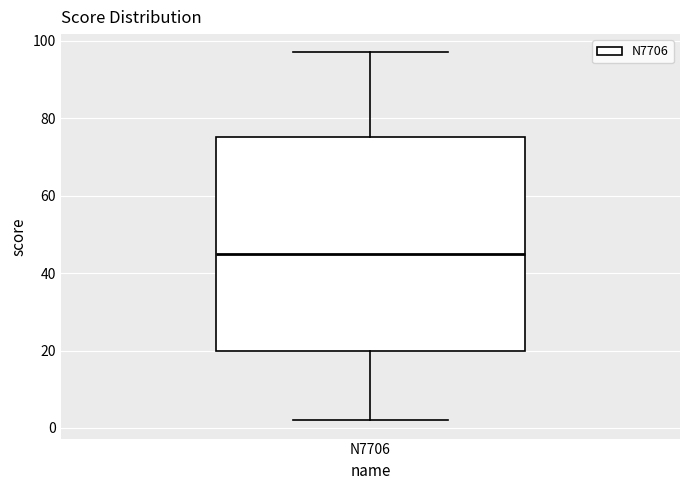

Read this box plot against the y-axis: the position of the median line, the range covered by the box, and the ends of both whiskers. The values are not printed on the chart, so give them approximately, as read against the axis.

median 46, box 20 to 76, whiskers 2 to 98